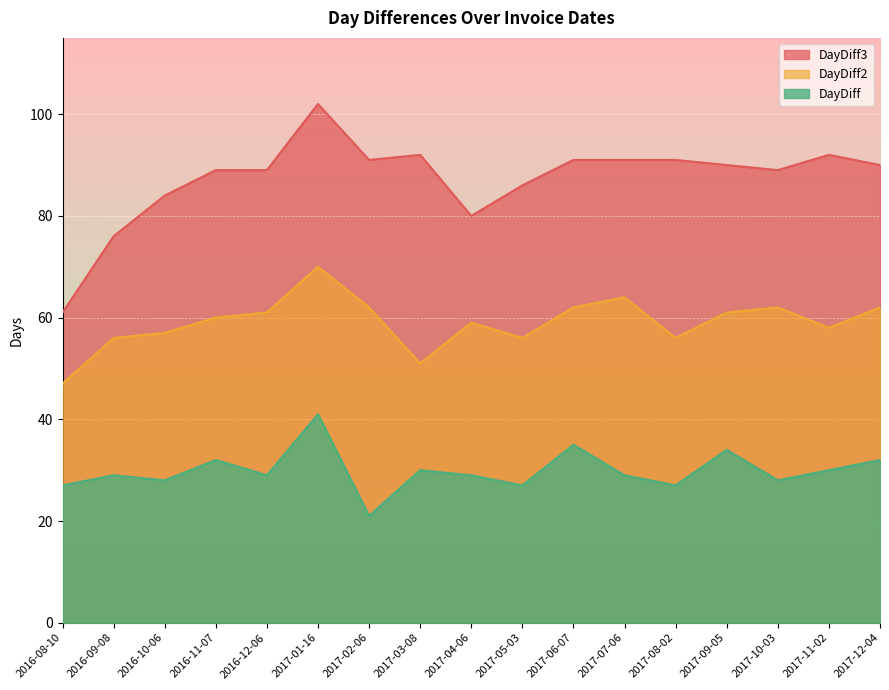

Is it true that DayDiff2 equals 98 at 2016-10-06?

False